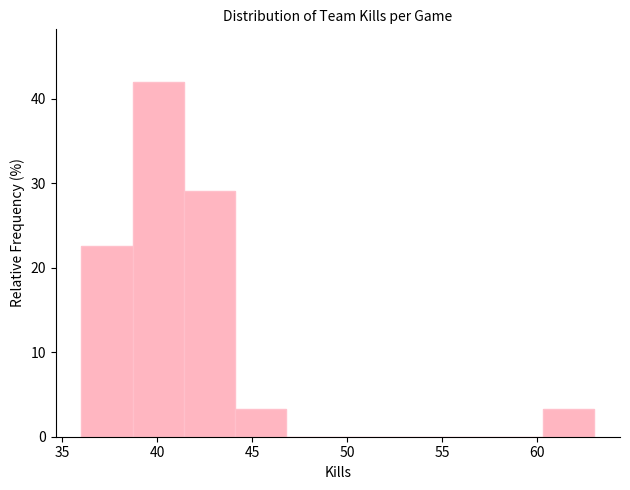

Over which range of the x-axis is the bar tallest?

38.7 to 41.4